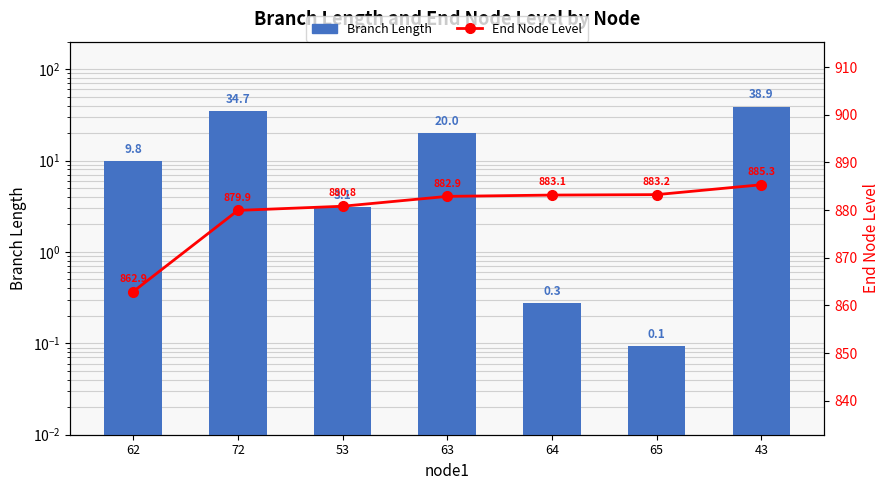

What is the difference between the End Node Level values at 64 and 63?

0.3